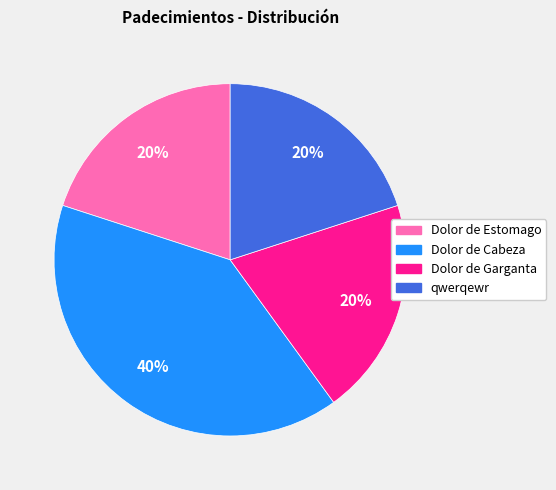

To the nearest percent, what percentage of the pie is qwerqewr?

20%